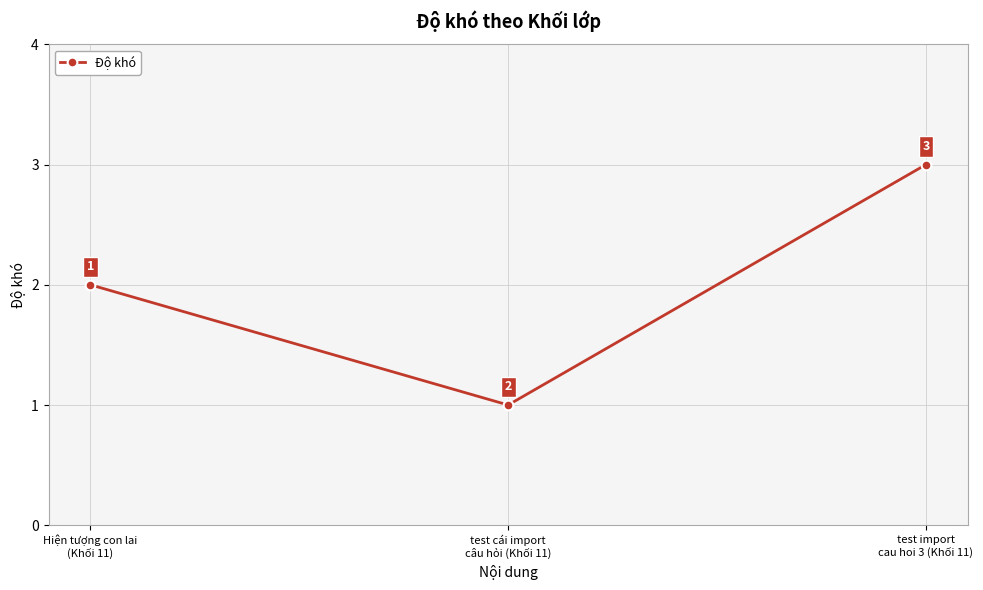

Is it true that the value at test import
cau hoi 3 (Khối 11) is 3?

True